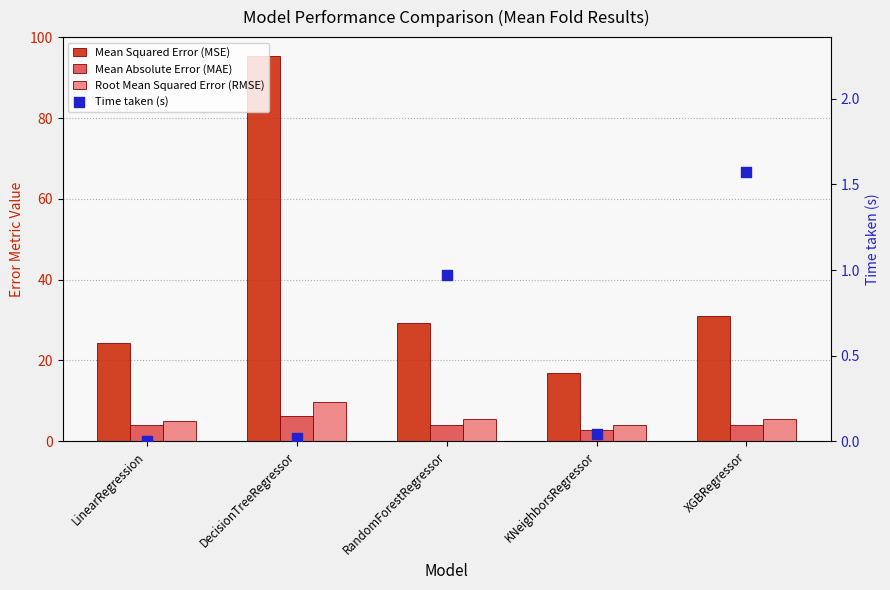

Which series has the largest Y range (max minus min)?

Mean Squared Error (MSE)